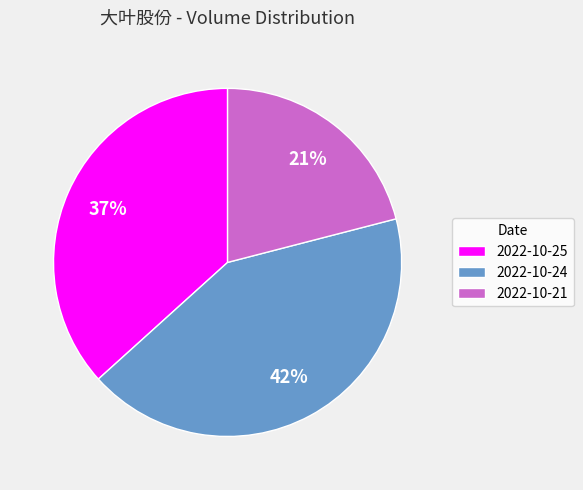

How many segments does this pie chart have?

3